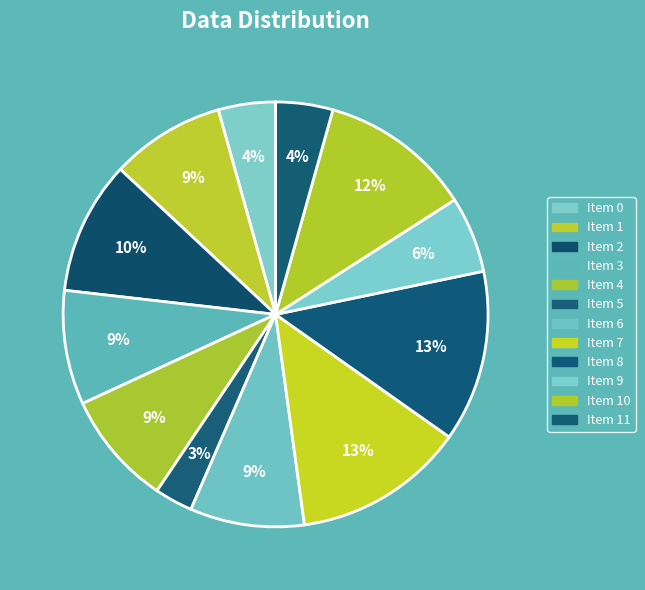

How many slices are in this pie chart?

12